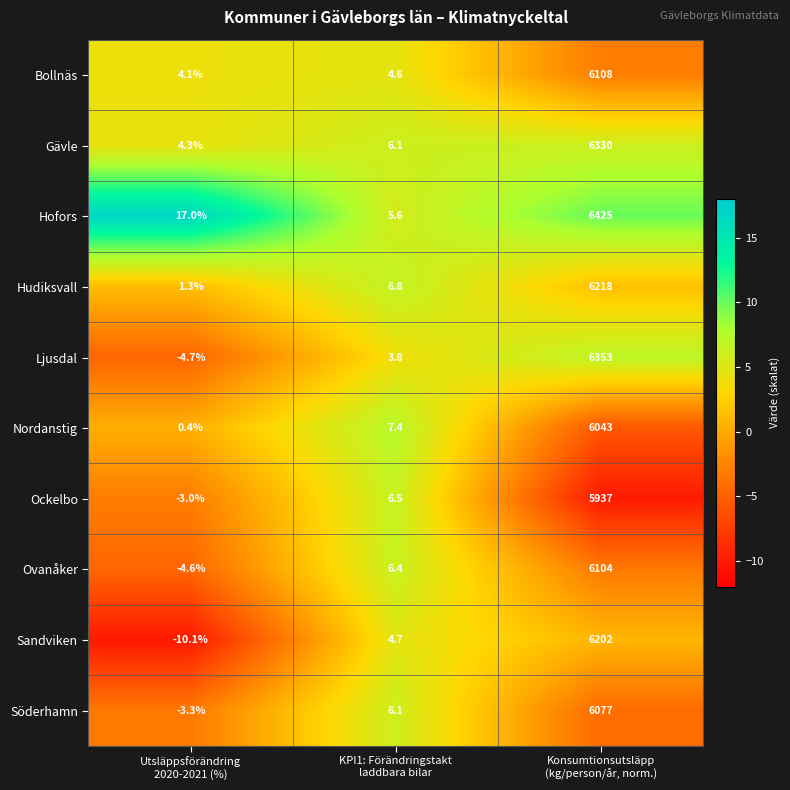

At which category is the sum across all series the highest?

Konsumtionsutsläpp
(kg/person/år, norm.)